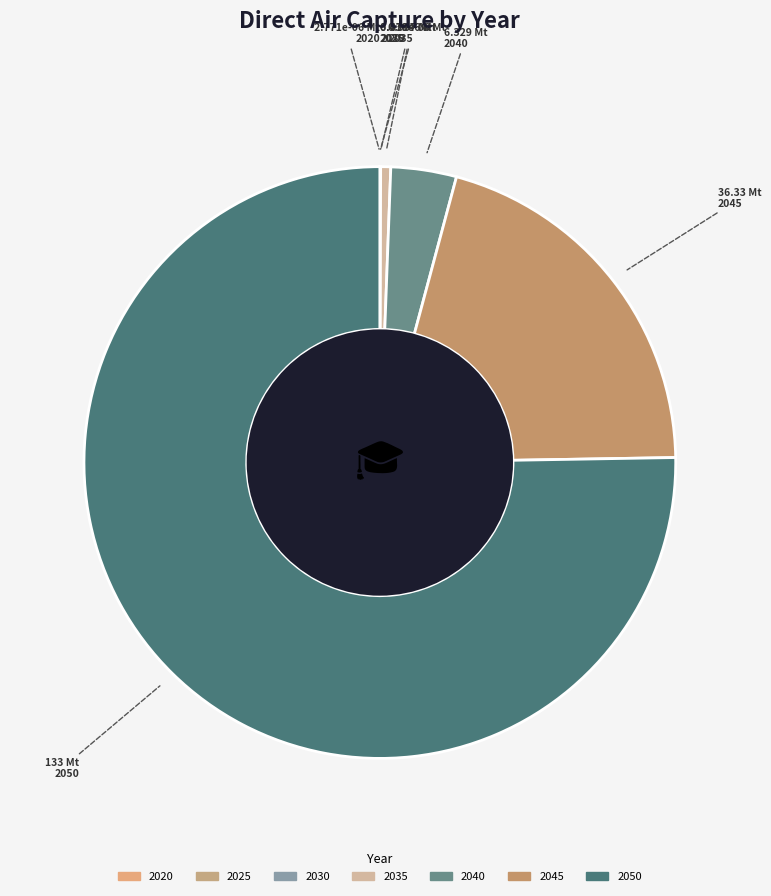

What is the change in value from 2030 to 2040?

+6.3